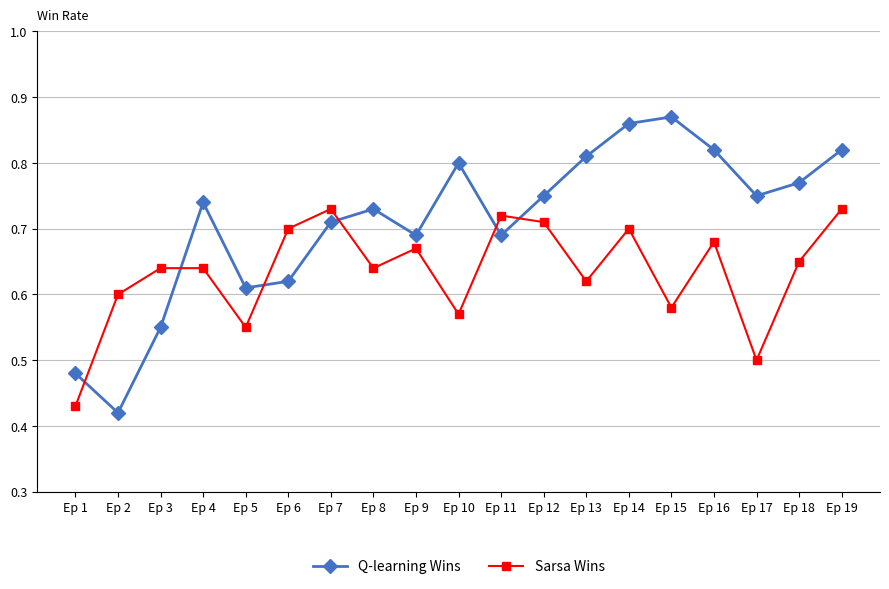

What are all the series names shown in the legend?

Q-learning Wins, Sarsa Wins